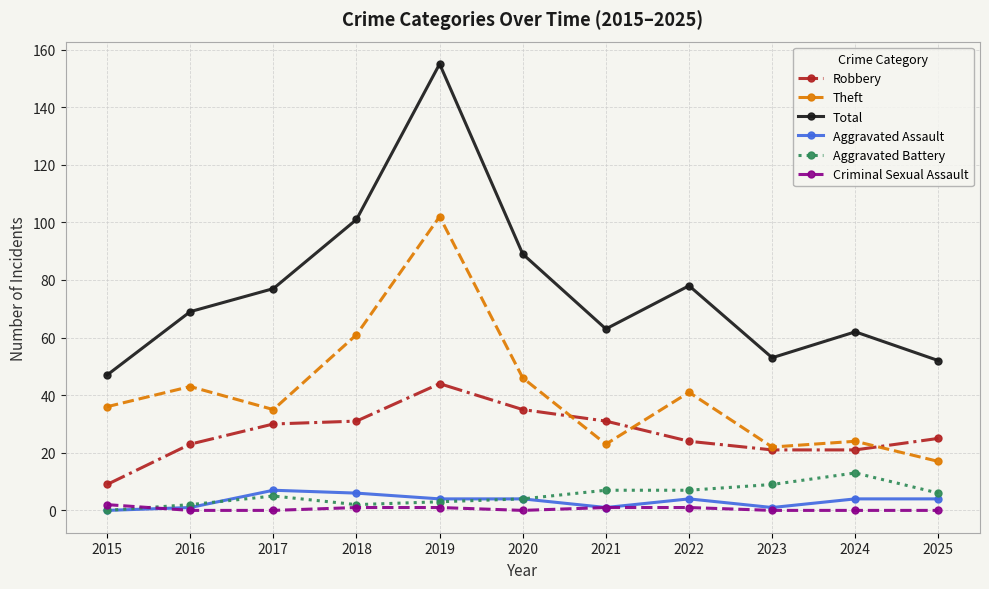

The value of Total at 2023 is 53. True or false?

True